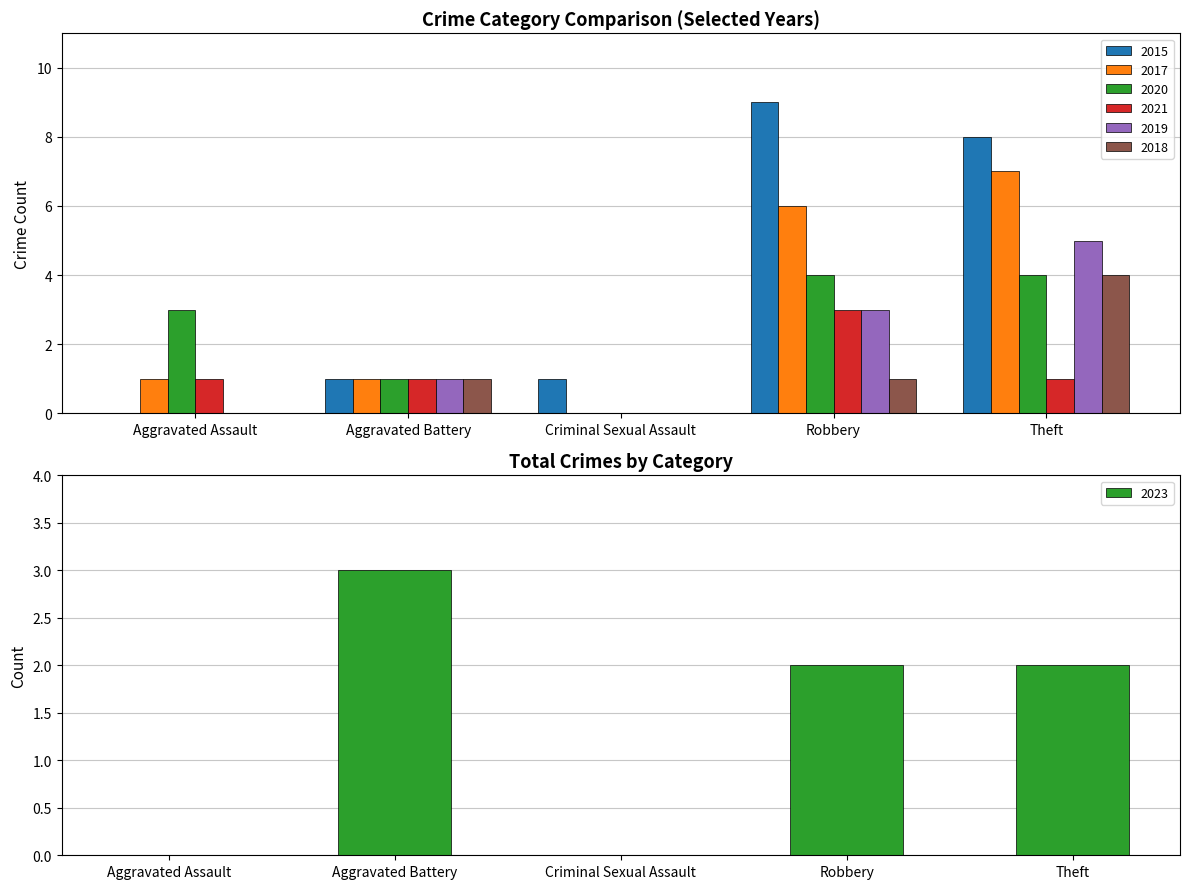

The value of 2021 at Aggravated Battery is 1. True or false?

True